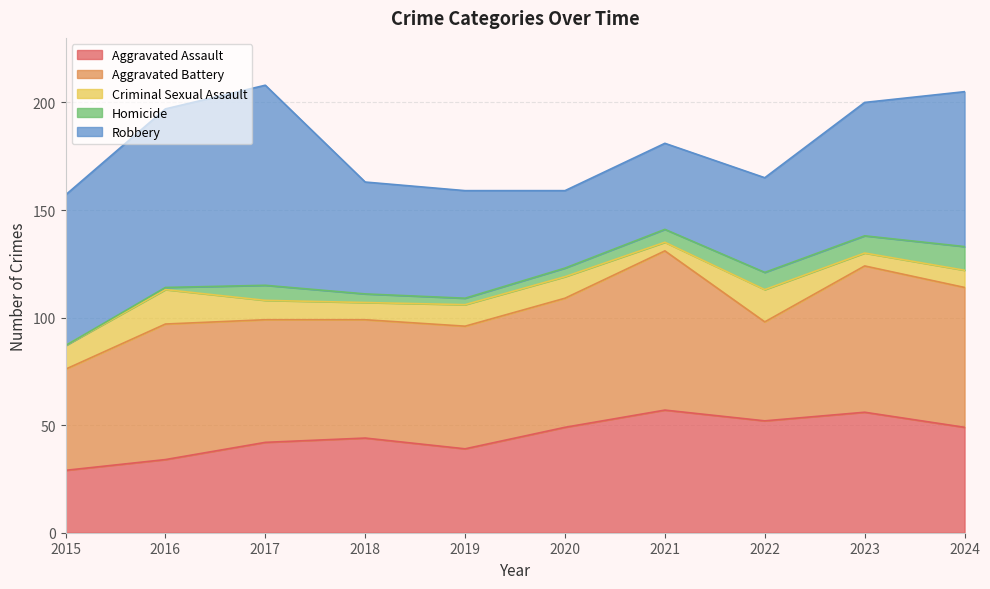

Count the number of categories in the chart.

10